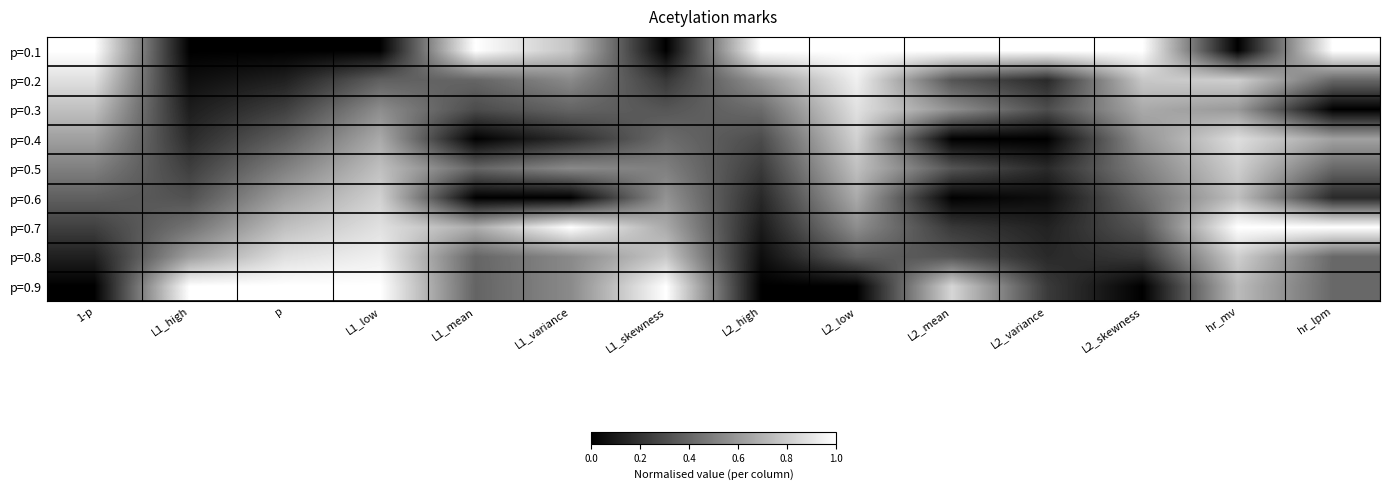

Count the number of categories in the chart.

14